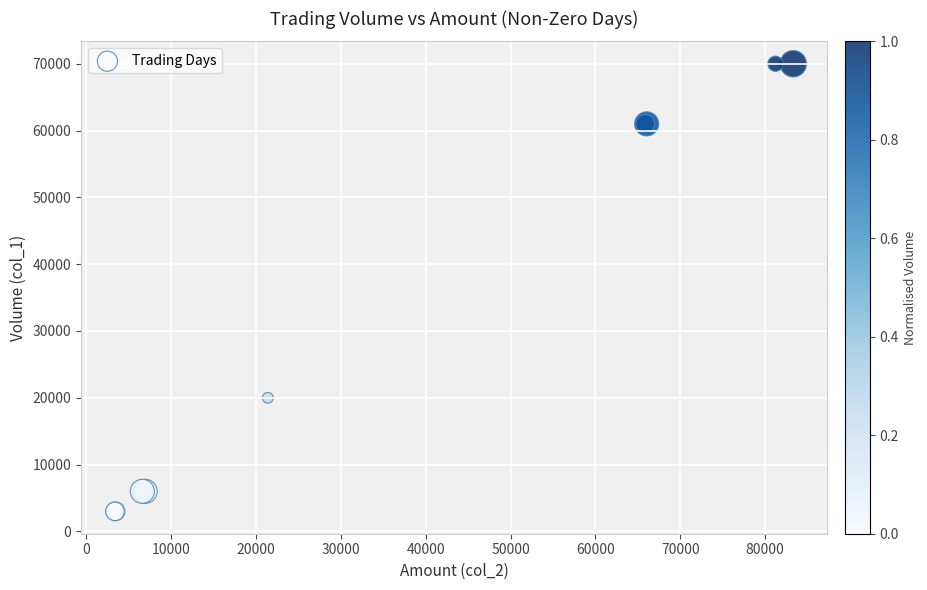

What Y value in the scatter plot is closest to 36500?

20000